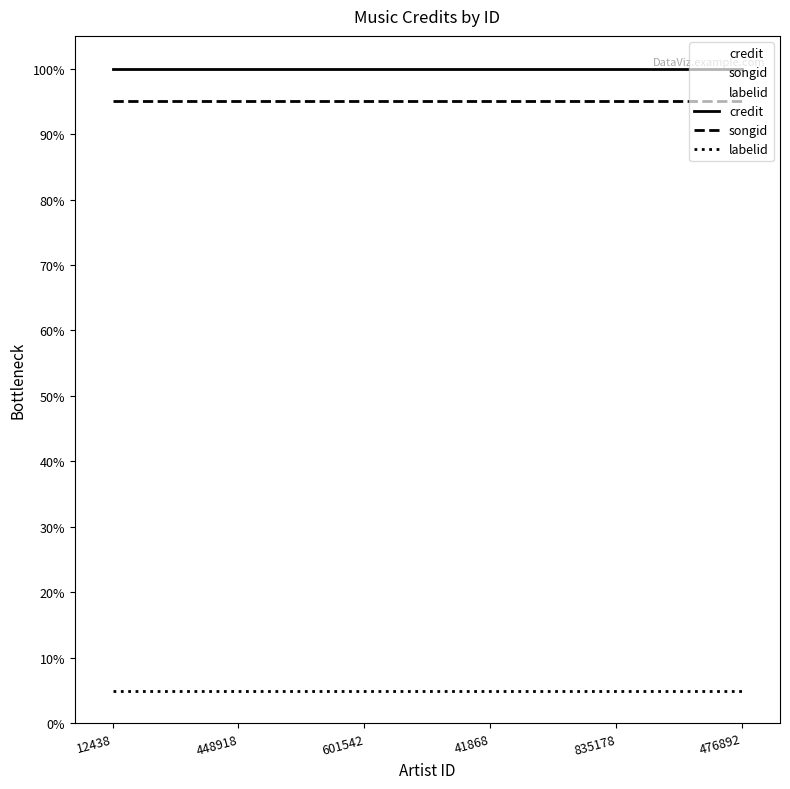

True or false: songid has more than 2 points higher than both neighbors.

False